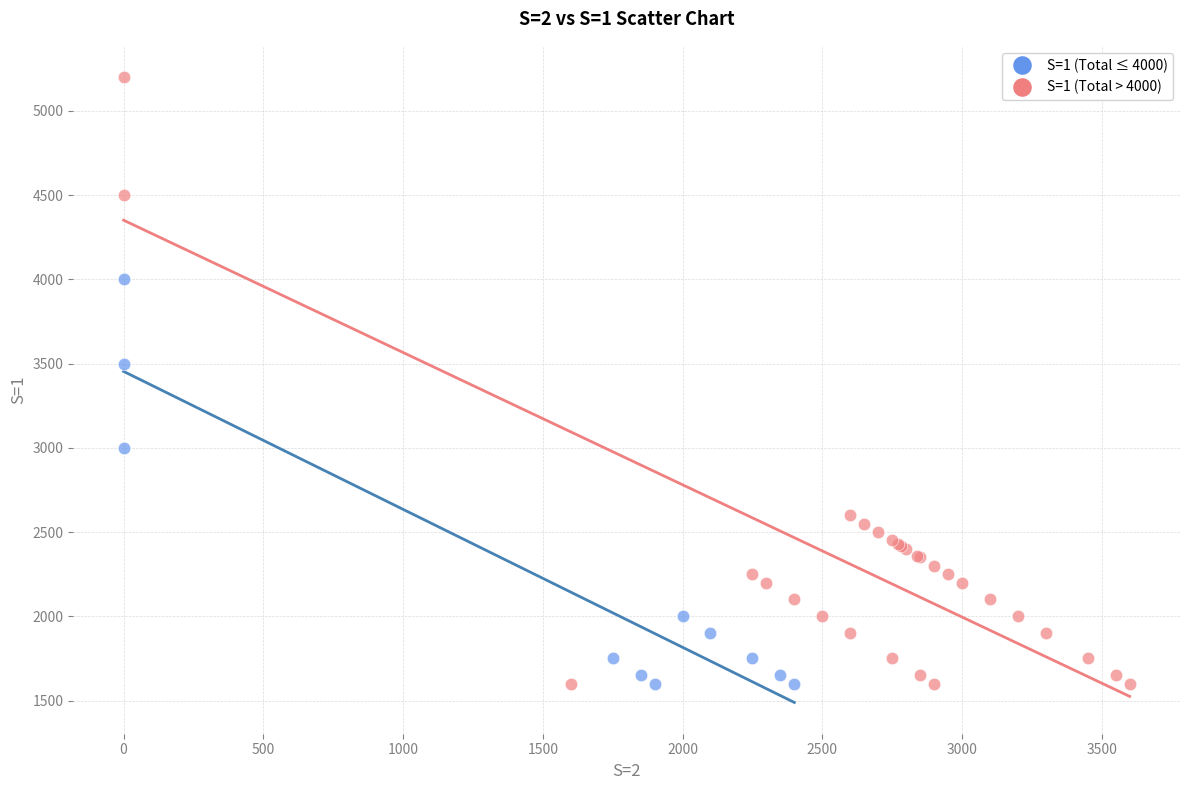

What are all the series names shown in the legend?

S=1 (Total ≤ 4000), S=1 (Total > 4000)